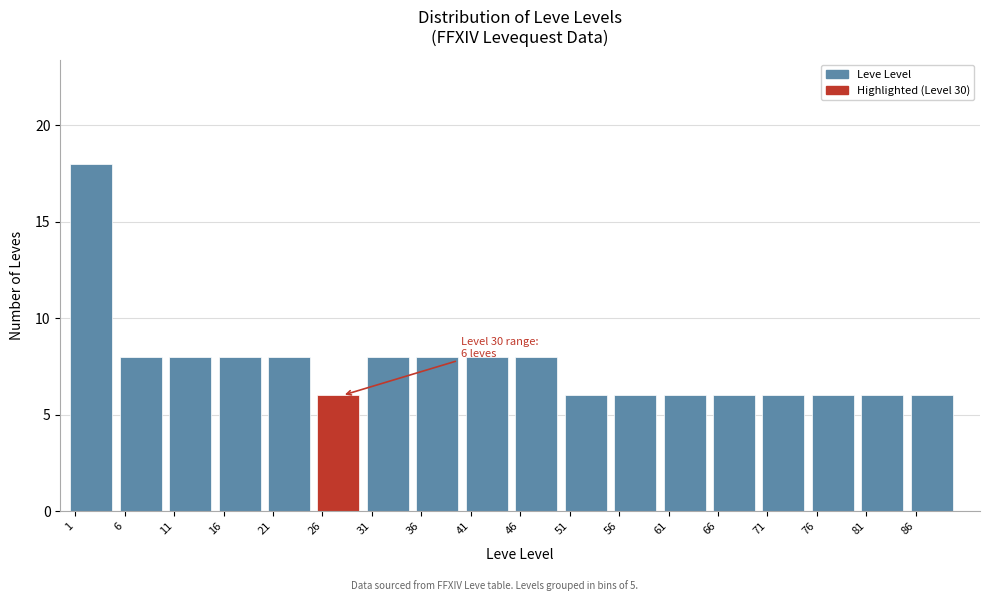

Which range on the x-axis has the tallest bar?

1 to 6